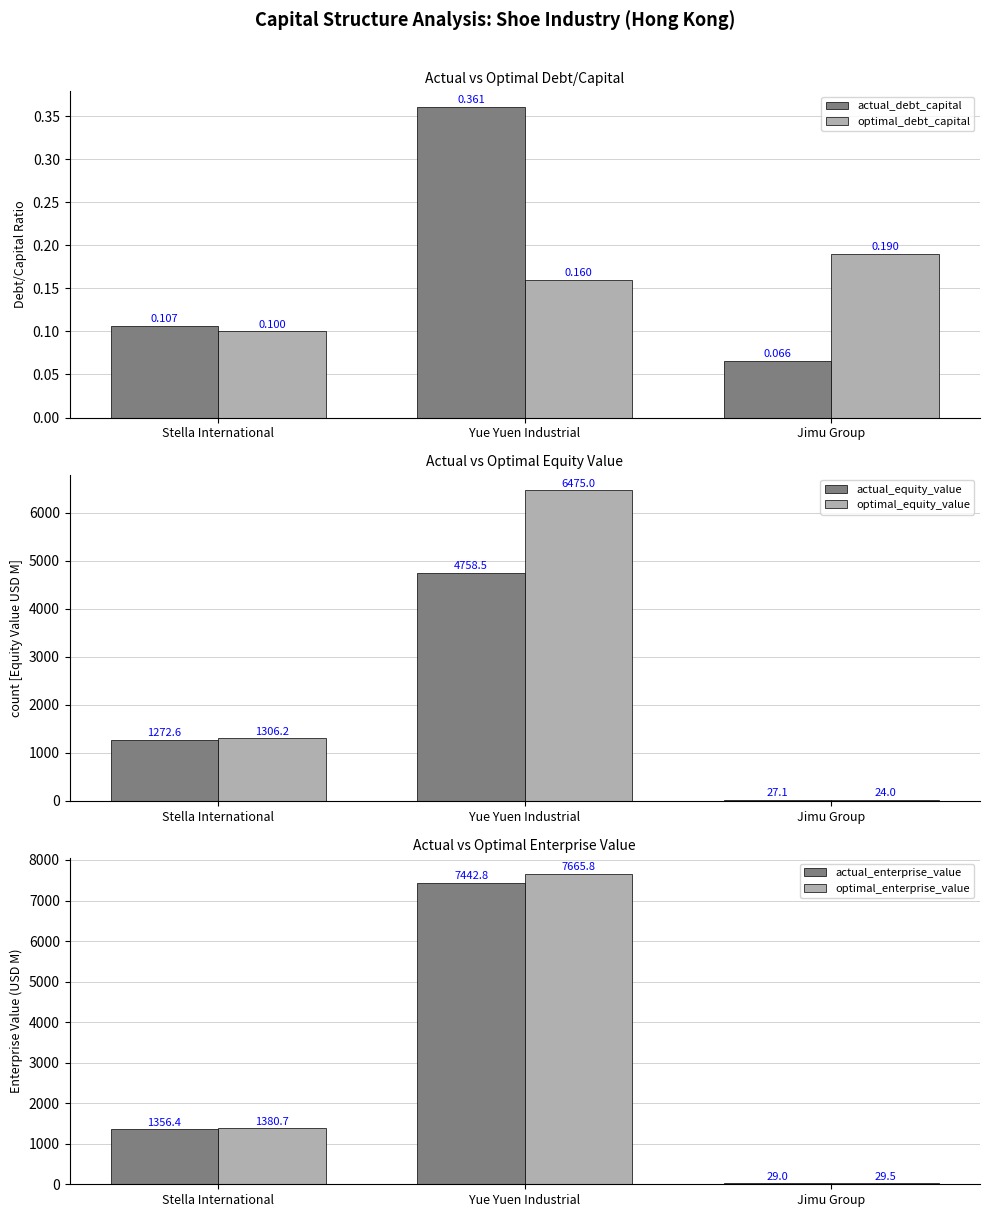

How many data points in actual_enterprise_value are above 1356?

2